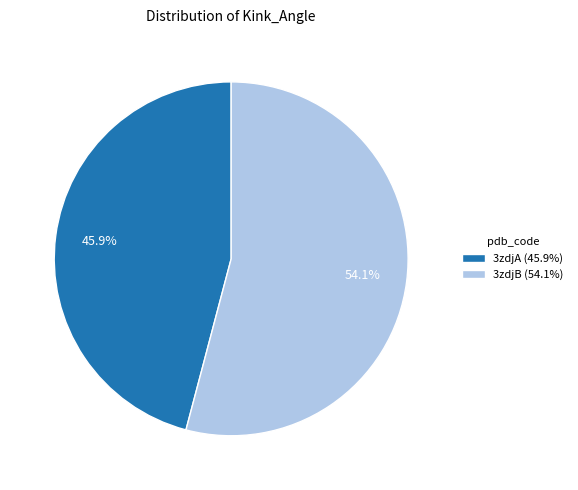

Count the number of slices in the pie.

2